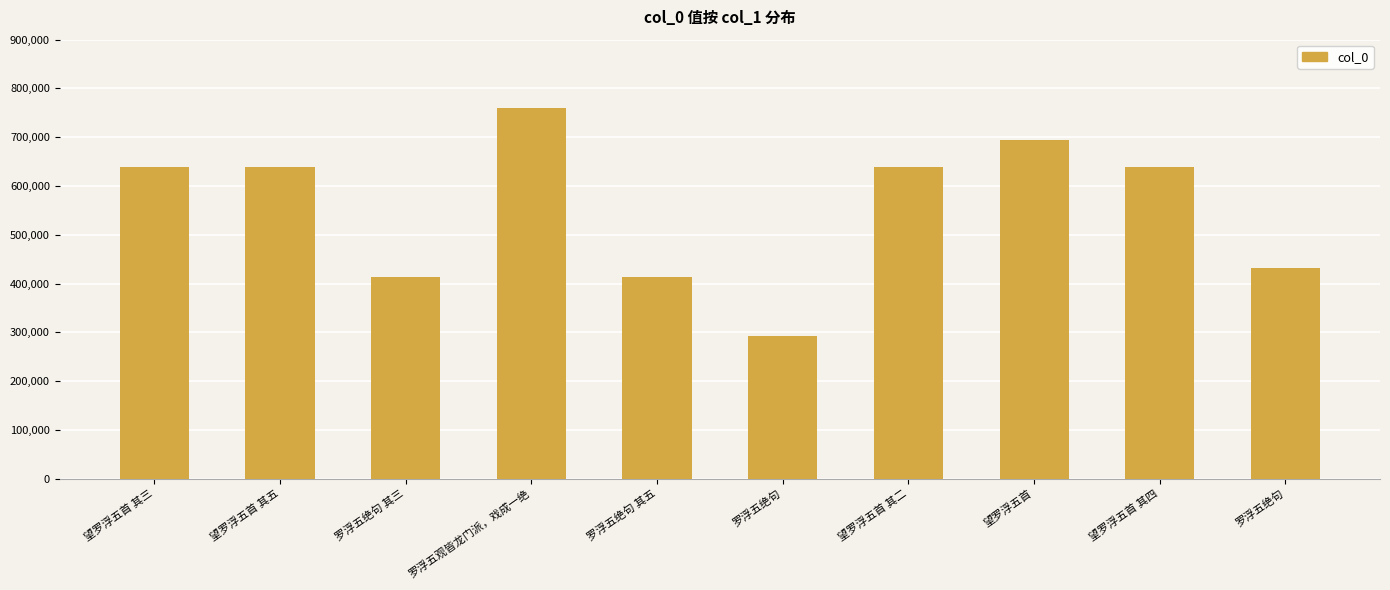

At which category does the chart reach its minimum across all series?

罗浮五绝句